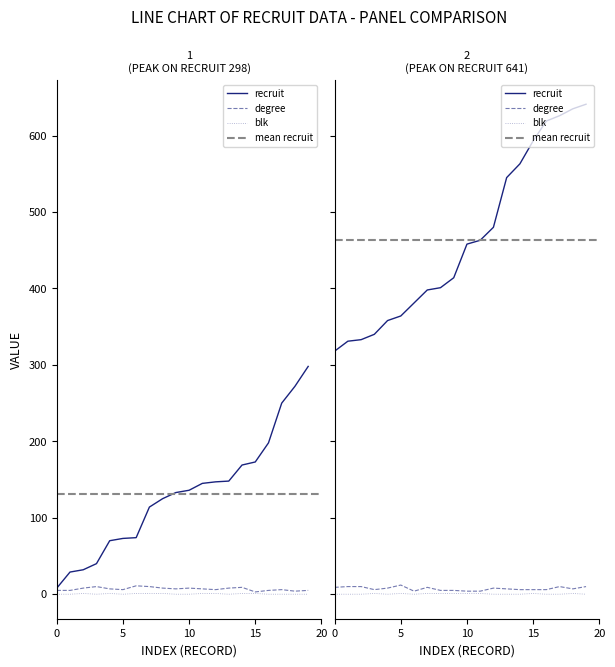

Reading left to right, transcribe all the data shown in this chart.

recruit: 8=8	29=29	32=32	40=40	70=70	73=73	74=74	114=114	125=125	133=133	136=136	145=145	147=147	148=148	169=169	173=173	198=198	250=250	272=272	298=298	318=318	331=331	333=333	340=340	358=358	364=364	381=381	398=398	401=401	414=414	458=458	463=463	480=480	545=545	563=563	593=593	619=619	626=626	635=635	641=641
degree: 8=5	29=5	32=8	40=10	70=7	73=6	74=11	114=10	125=8	133=7	136=8	145=7	147=6	148=8	169=9	173=3	198=5	250=6	272=4	298=5	318=9	331=10	333=10	340=6	358=8	364=12	381=4	398=9	401=5	414=5	458=4	463=4	480=8	545=7	563=6	593=6	619=6	626=10	635=7	641=10
blk: 8=0	29=0	32=1	40=0	70=1	73=0	74=1	114=1	125=1	133=0	136=0	145=1	147=1	148=0	169=1	173=1	198=0	250=0	272=0	298=0	318=0	331=0	333=0	340=1	358=0	364=1	381=0	398=1	401=1	414=1	458=1	463=1	480=0	545=0	563=0	593=1	619=0	626=0	635=1	641=0